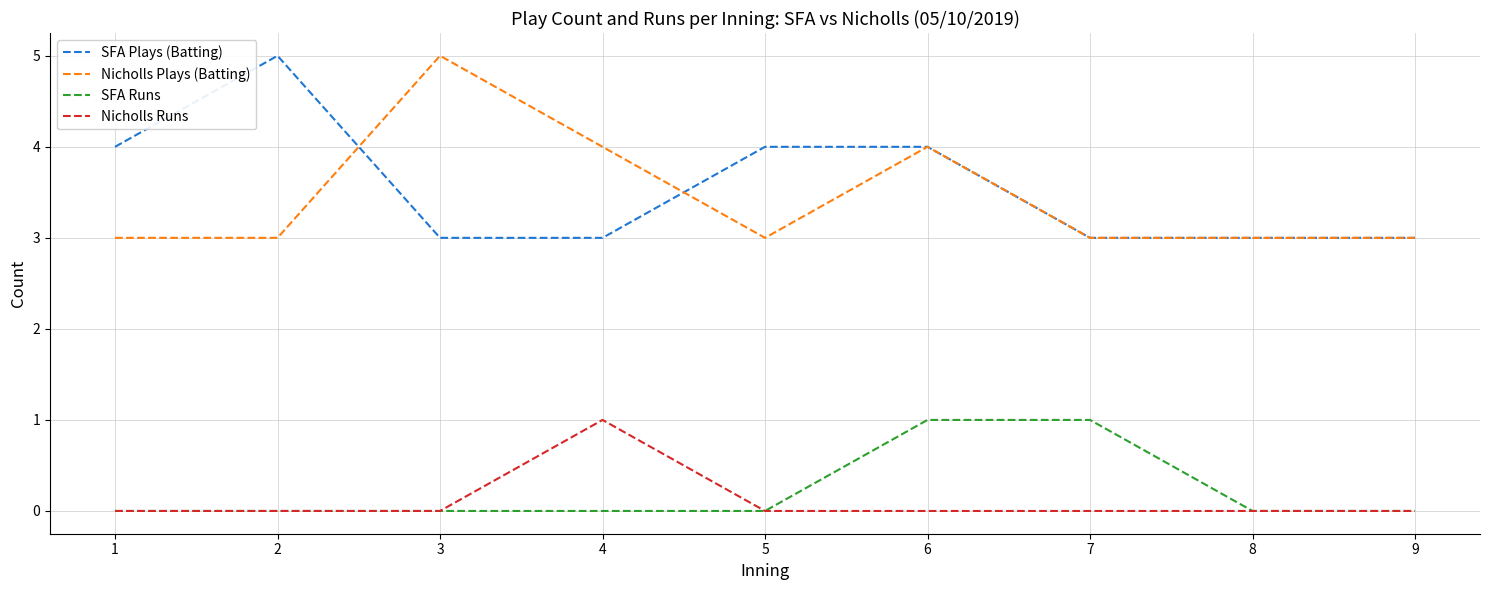

What is the difference between the maximum and second lowest values in the SFA Plays (Batting) series?

2